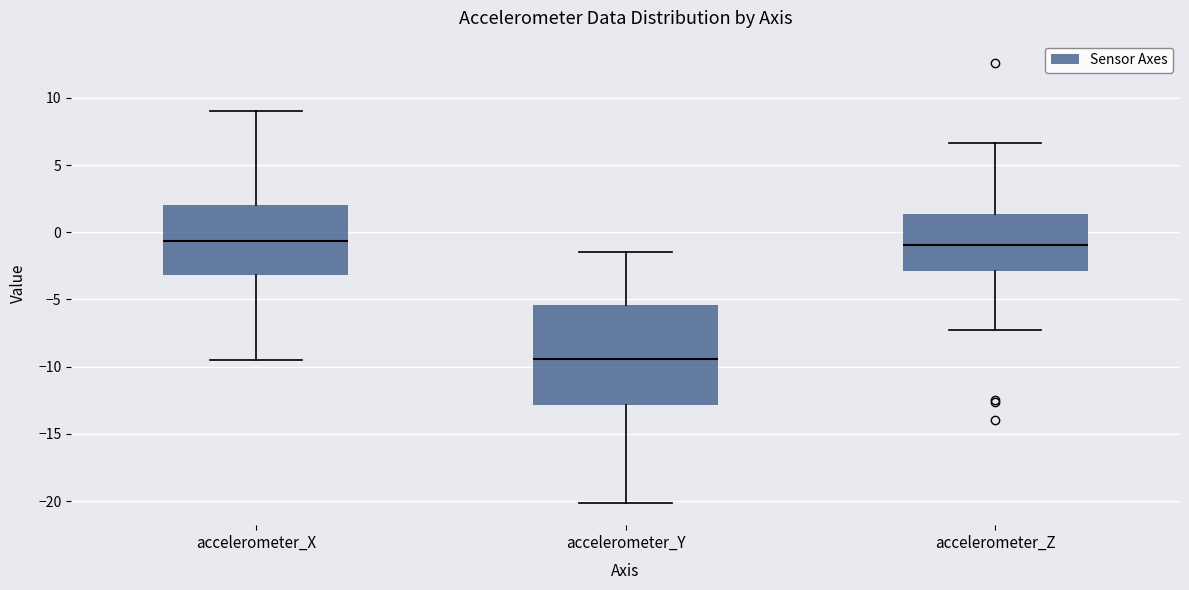

Which box is the tallest, from its lower edge to its upper edge?

accelerometer_Y